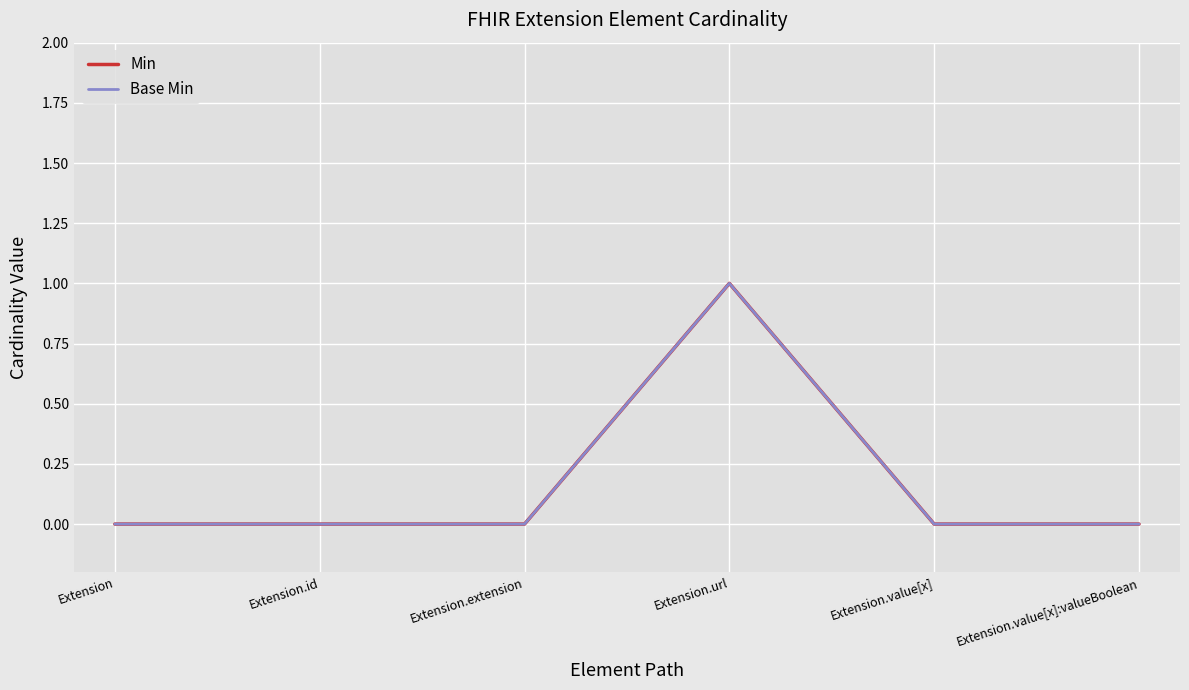

Is this an area chart (filled region under the line)?

No